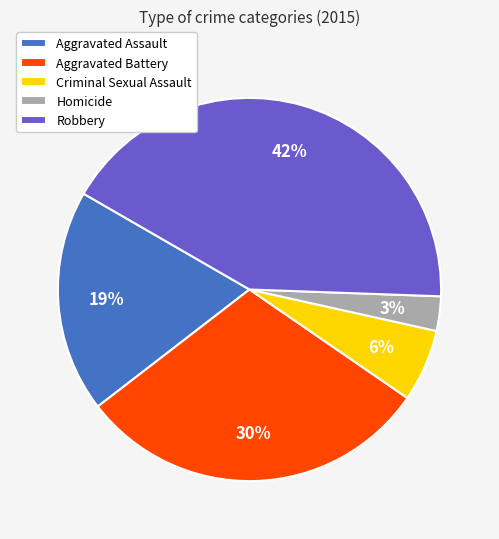

To the nearest percent, what is the difference between the Aggravated Assault and Criminal Sexual Assault slice percentages?

13%